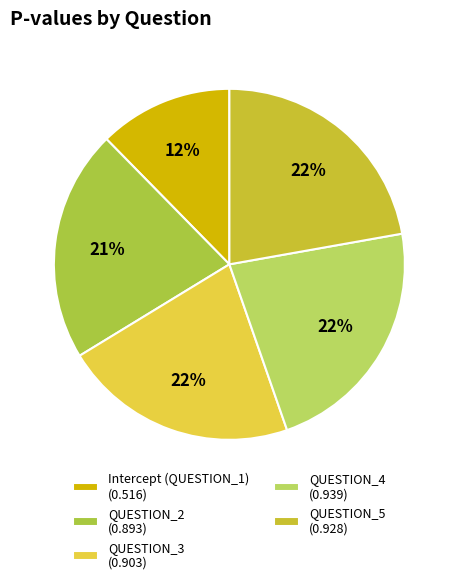

Count the number of slices in the pie.

5